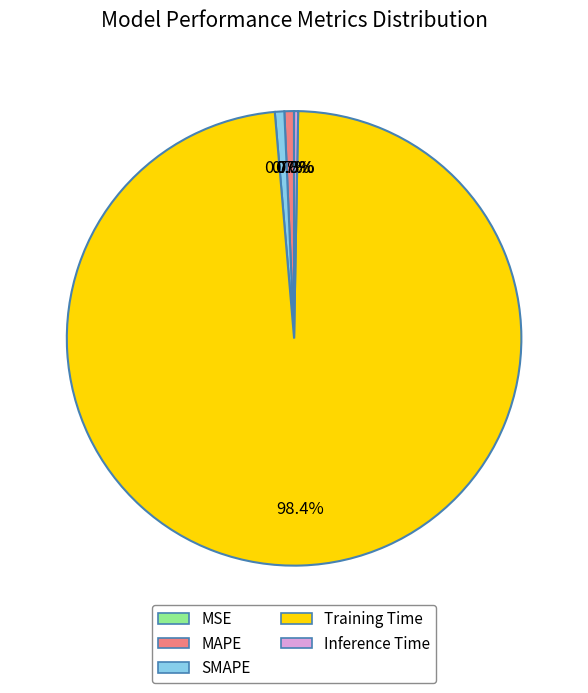

Which category accounts for the majority?

Training Time